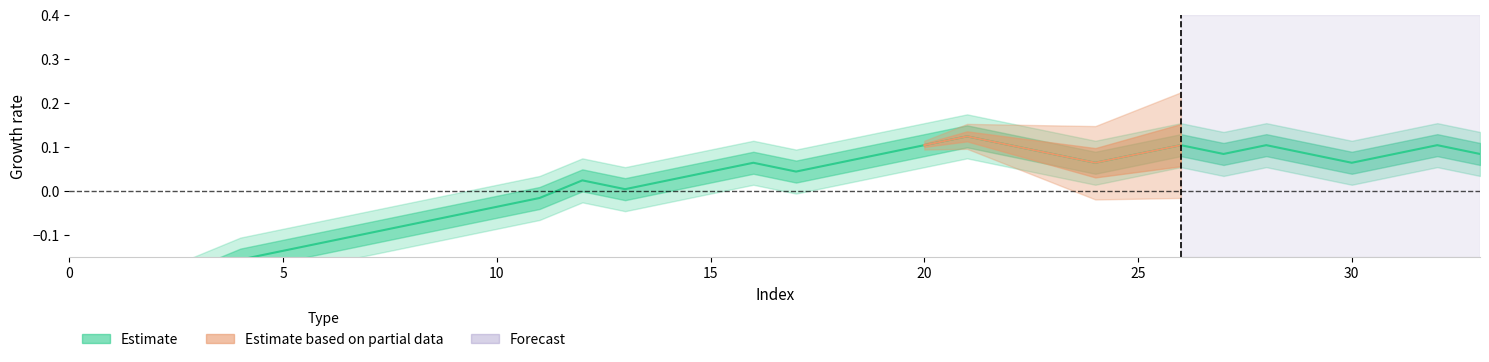

Does the chart display data point markers on the line(s)?

No